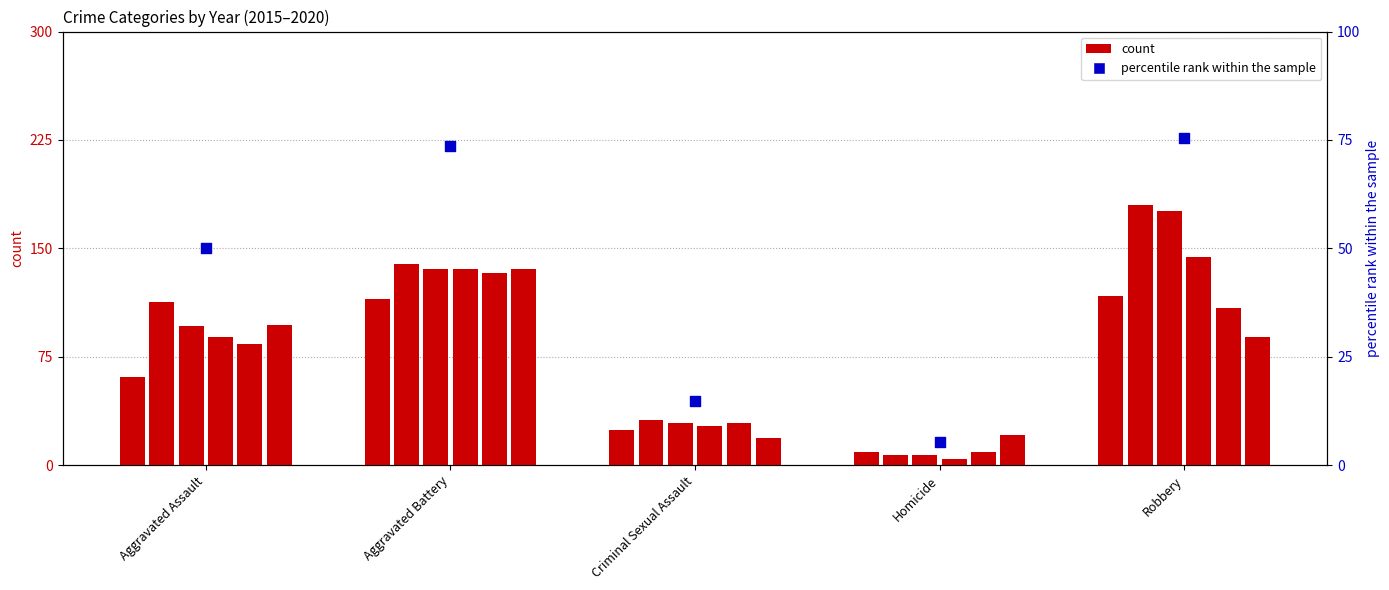

What is the total value across all series at Criminal Sexual Assault?

159